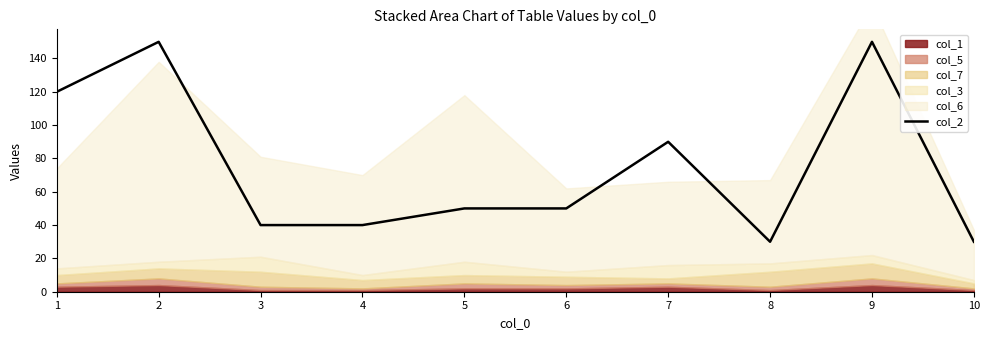

Is it true that the value at 5 is 84?

False